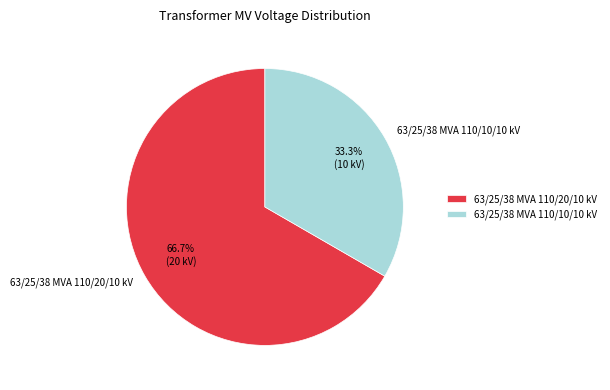

Which category has the biggest portion of the pie?

63/25/38 MVA 110/20/10 kV